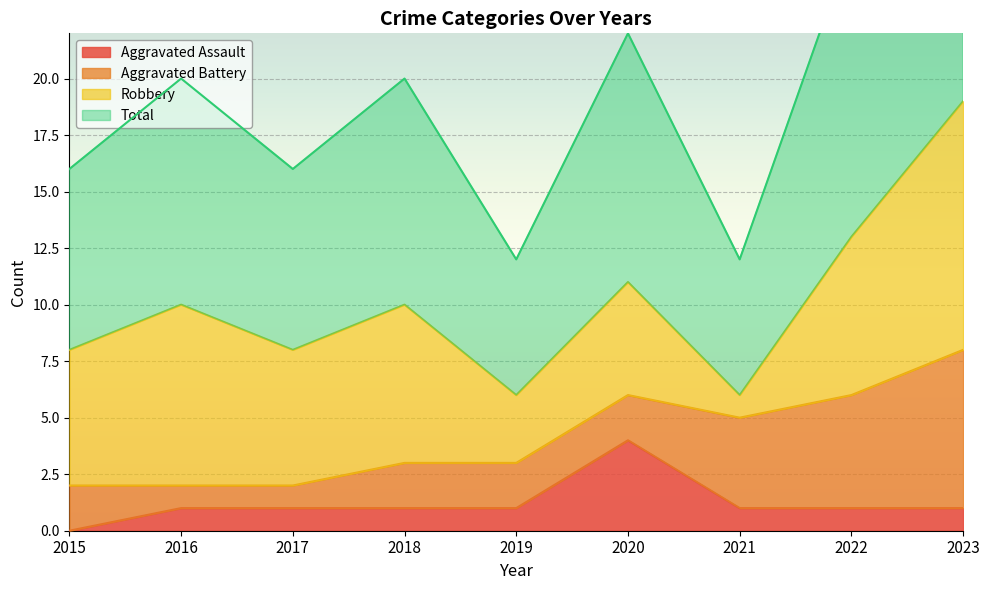

True or false: Aggravated Assault has more than 2 interior local peaks.

False